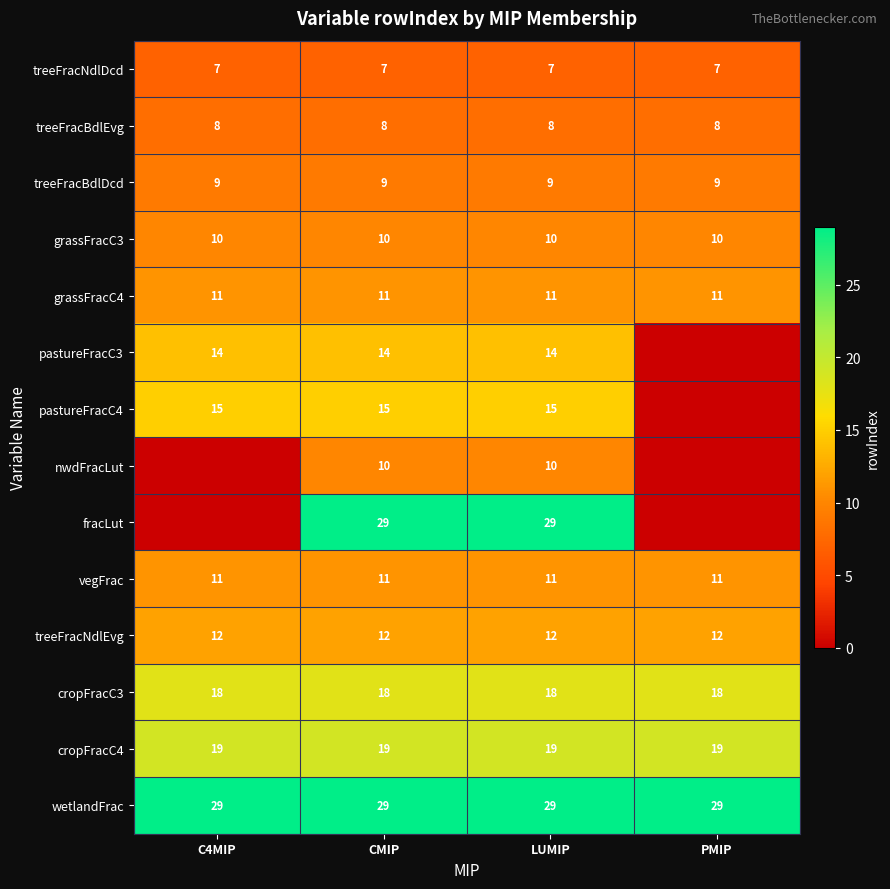

What is the highest value of the treeFracBdlDcd series?

9